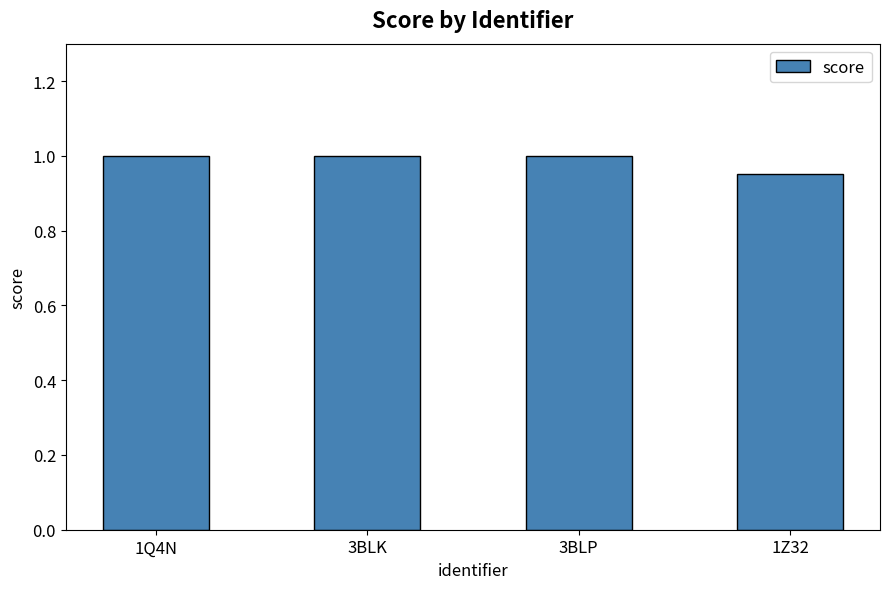

Which category has the lowest value across all series?

1Z32